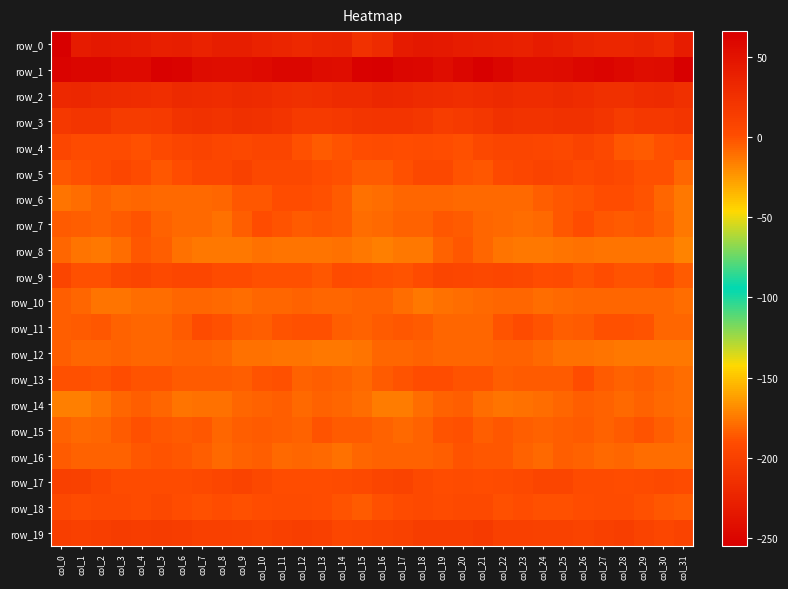

Which category has the lowest value in the row_14 series?

col_0